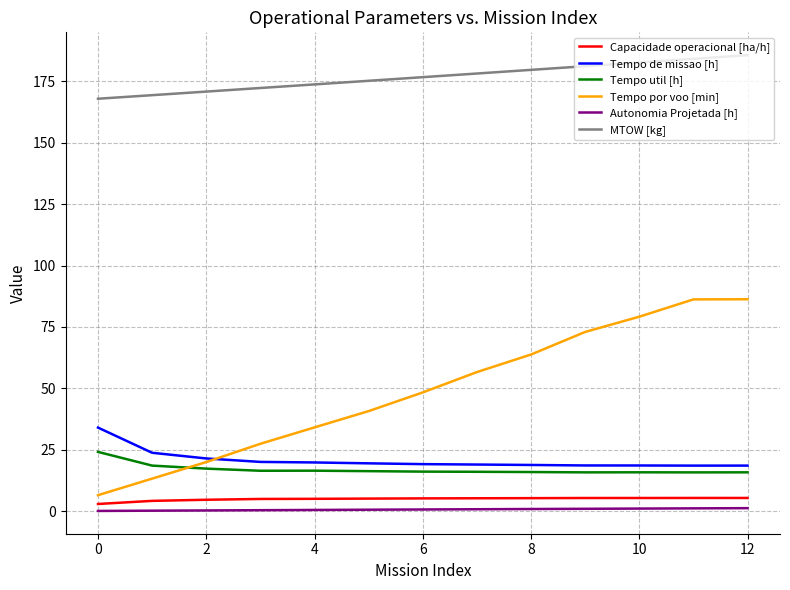

Which series has the largest range (max minus min)?

Tempo por voo [min]